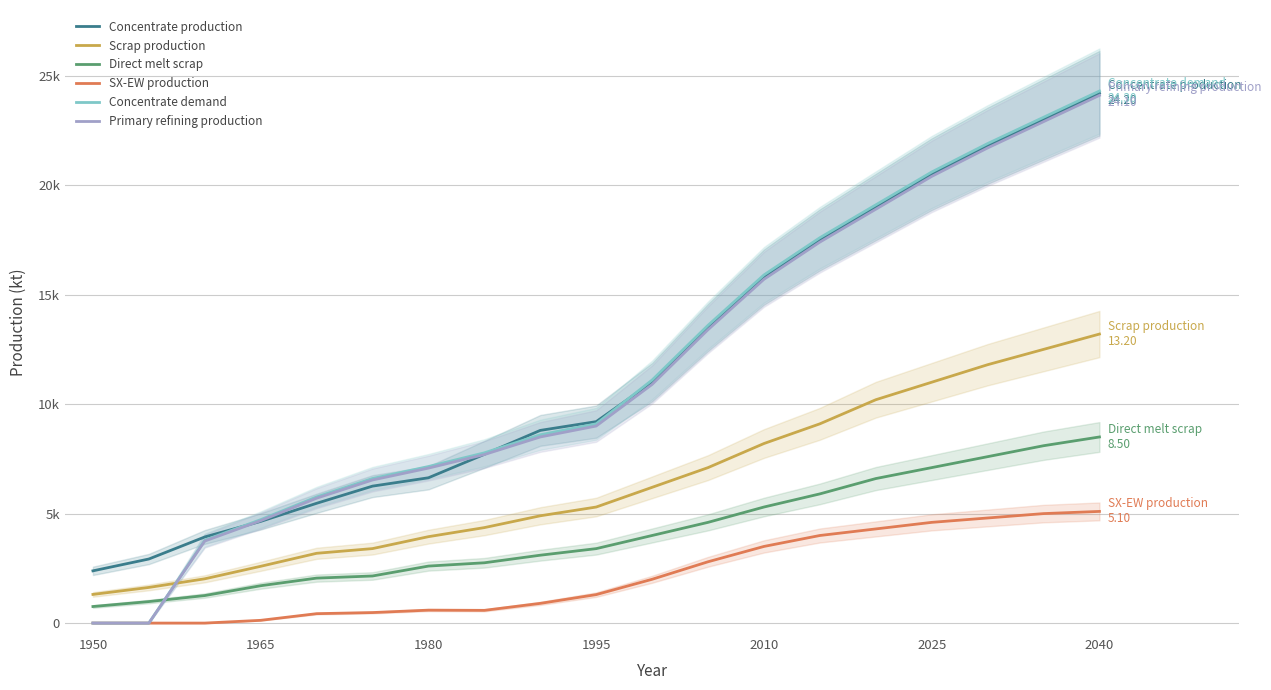

What are all the series names shown in the legend?

Concentrate production, Scrap production, Direct melt scrap, SX-EW production, Concentrate demand, Primary refining production